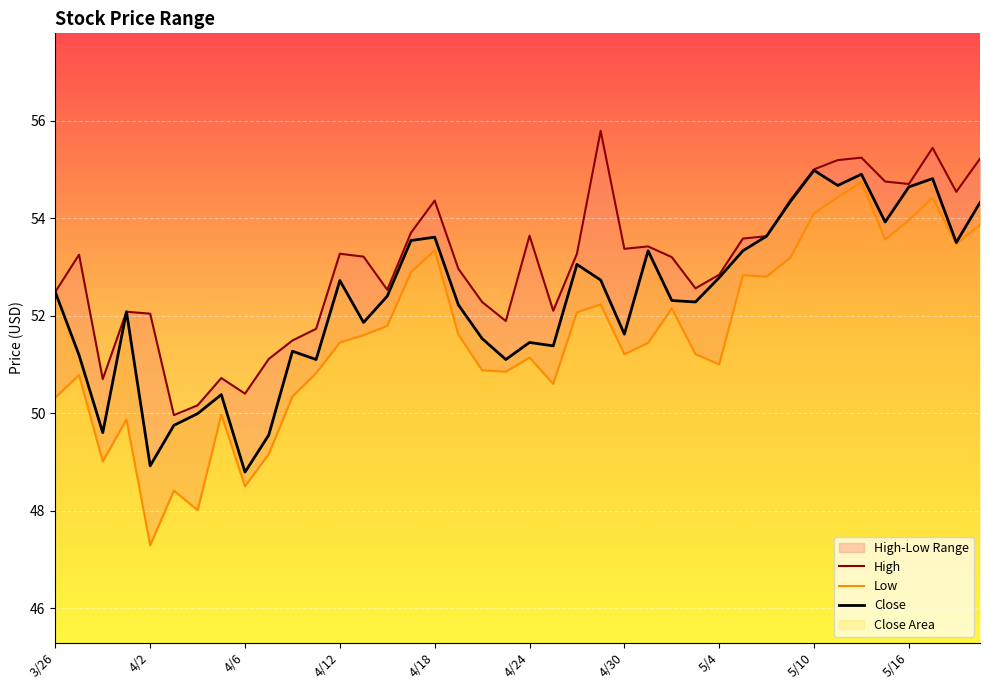

True or false: Close and High cross at least once.

False